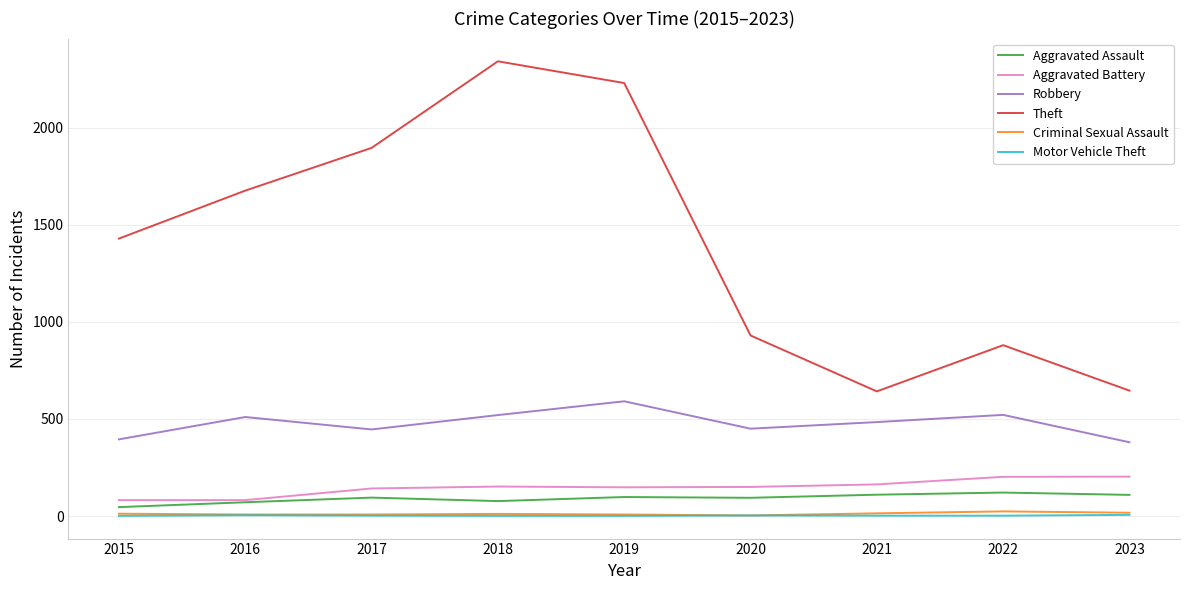

What is the sum of all Aggravated Battery values?

1324